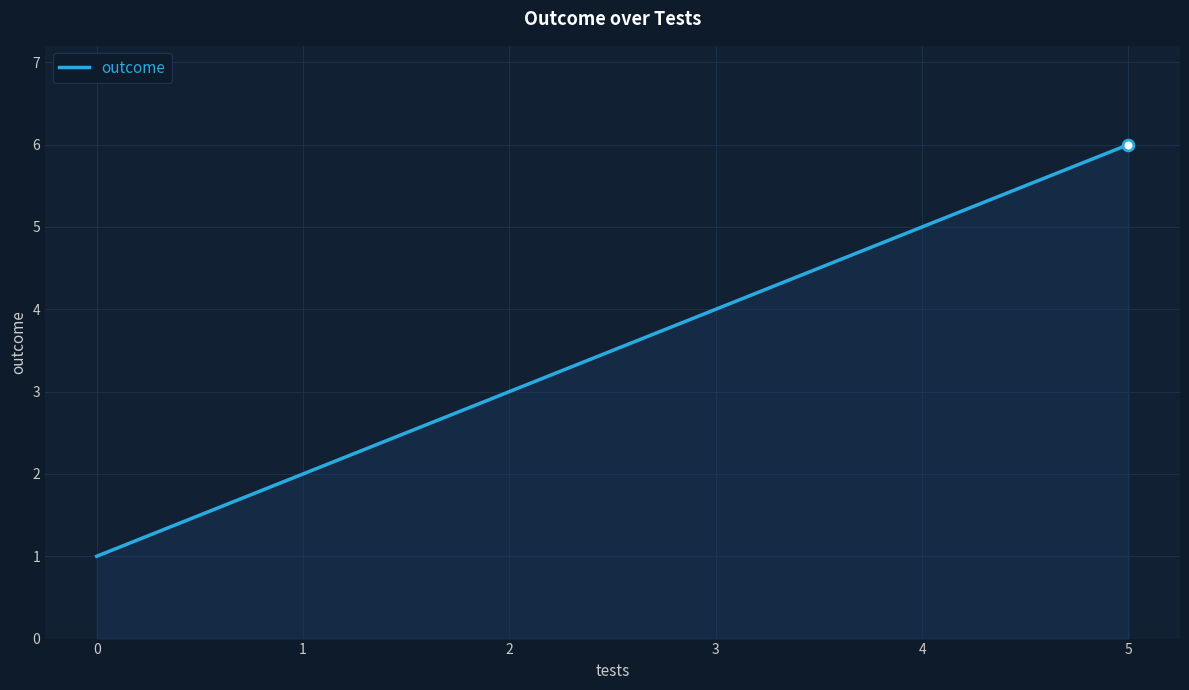

Approximately how many times larger is the value at 3 compared to 2?

1.3